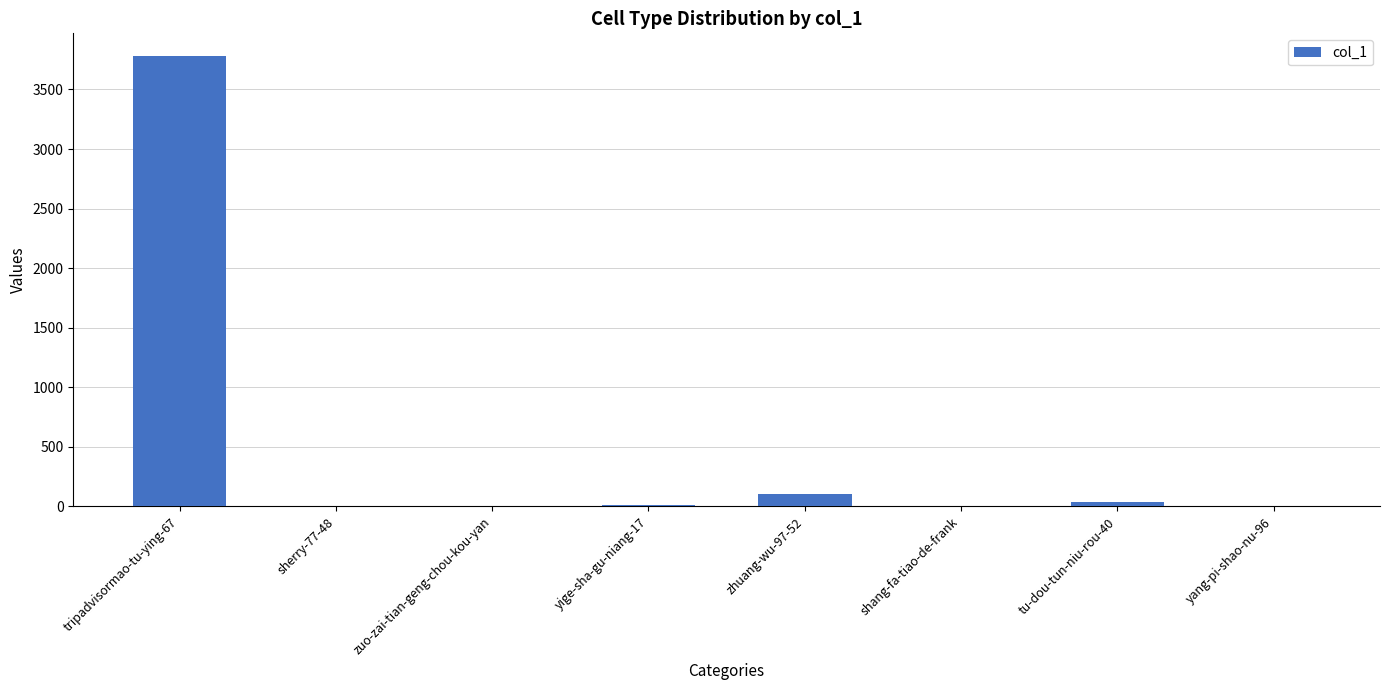

What is the sum of all values?

3945